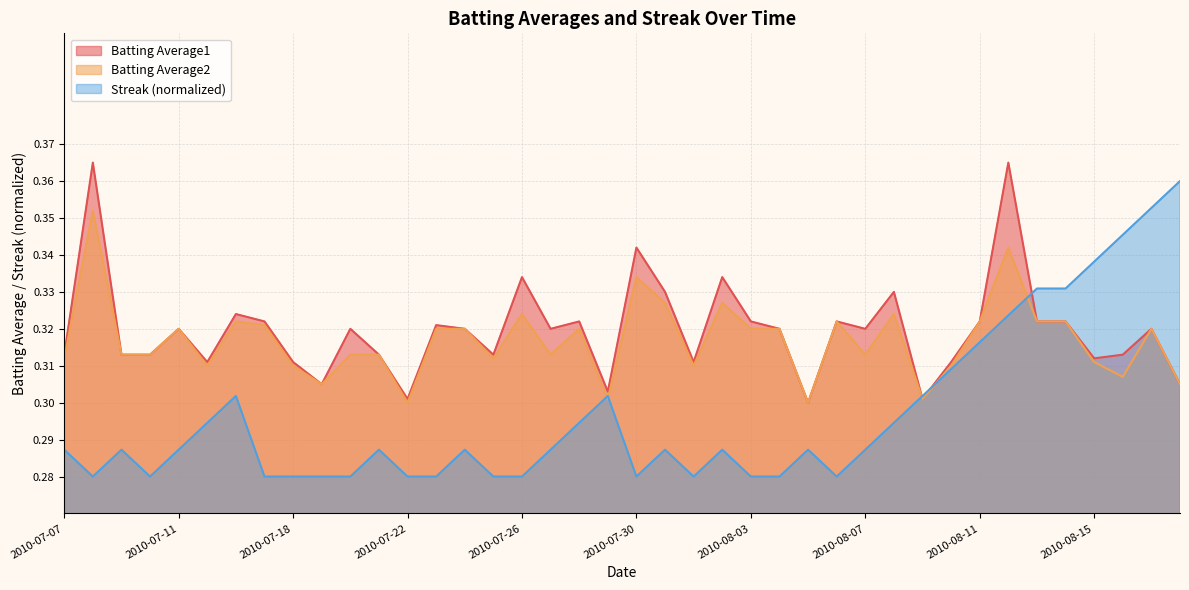

True or false: Batting Average1 and Batting Average2 intersect in this chart.

False